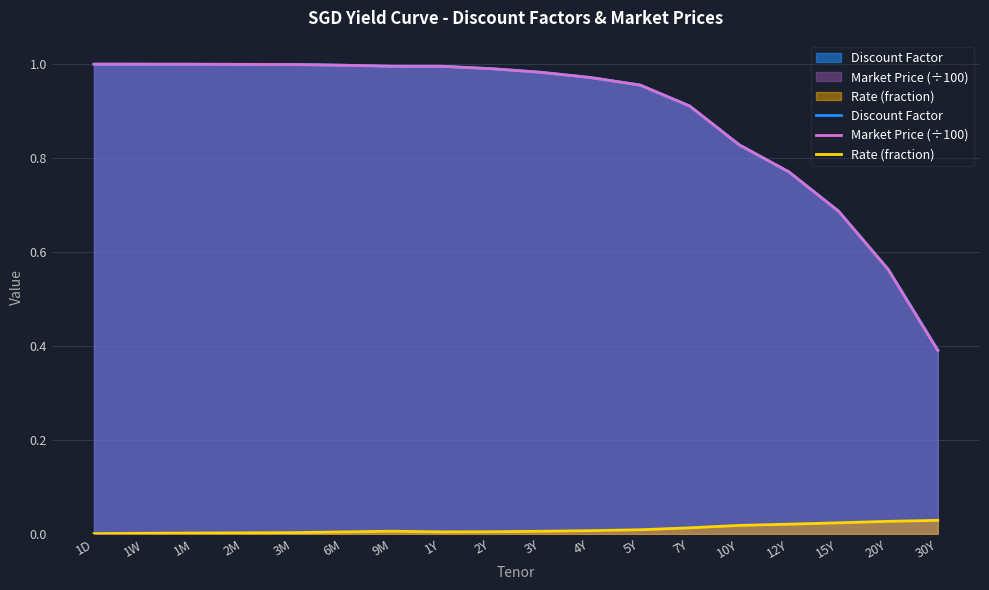

At which category does the chart reach its minimum across all series?

1D